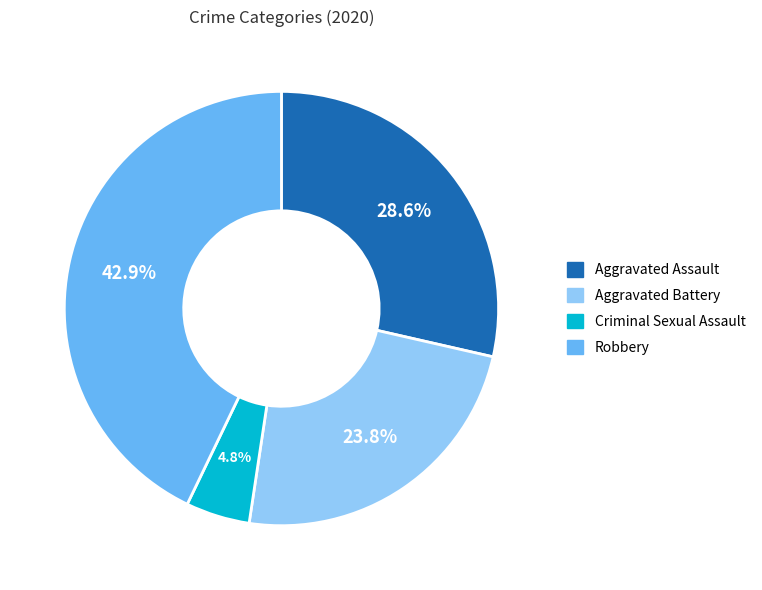

How many segments does this pie chart have?

4